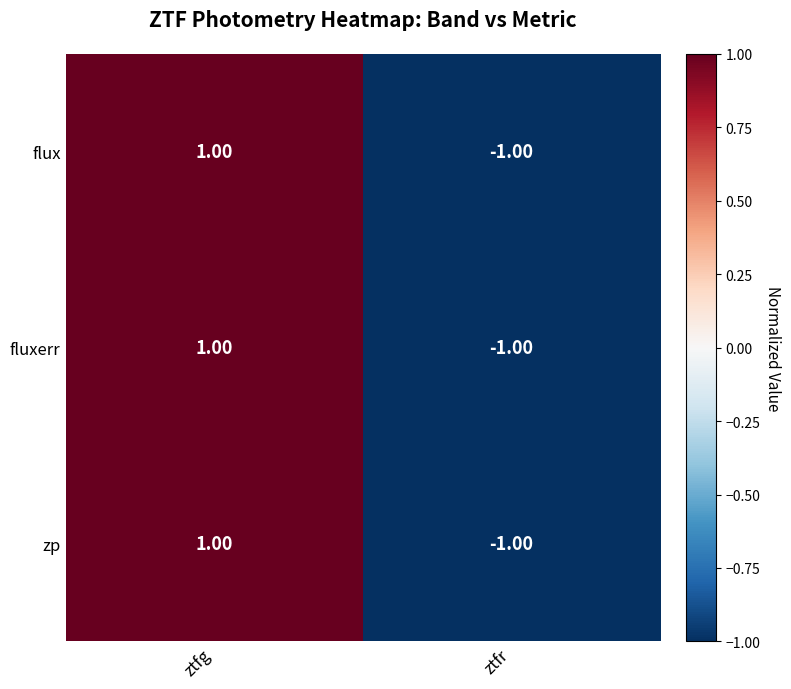

Which category has the highest value across all series?

ztfg